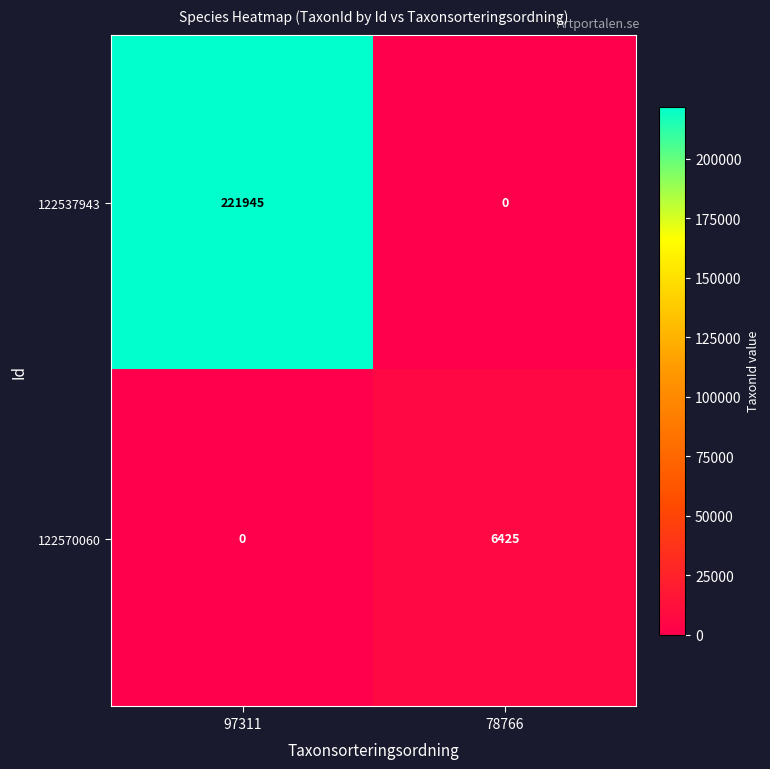

Rank the series by their maximum value, from lowest to highest.

122570060, 122537943